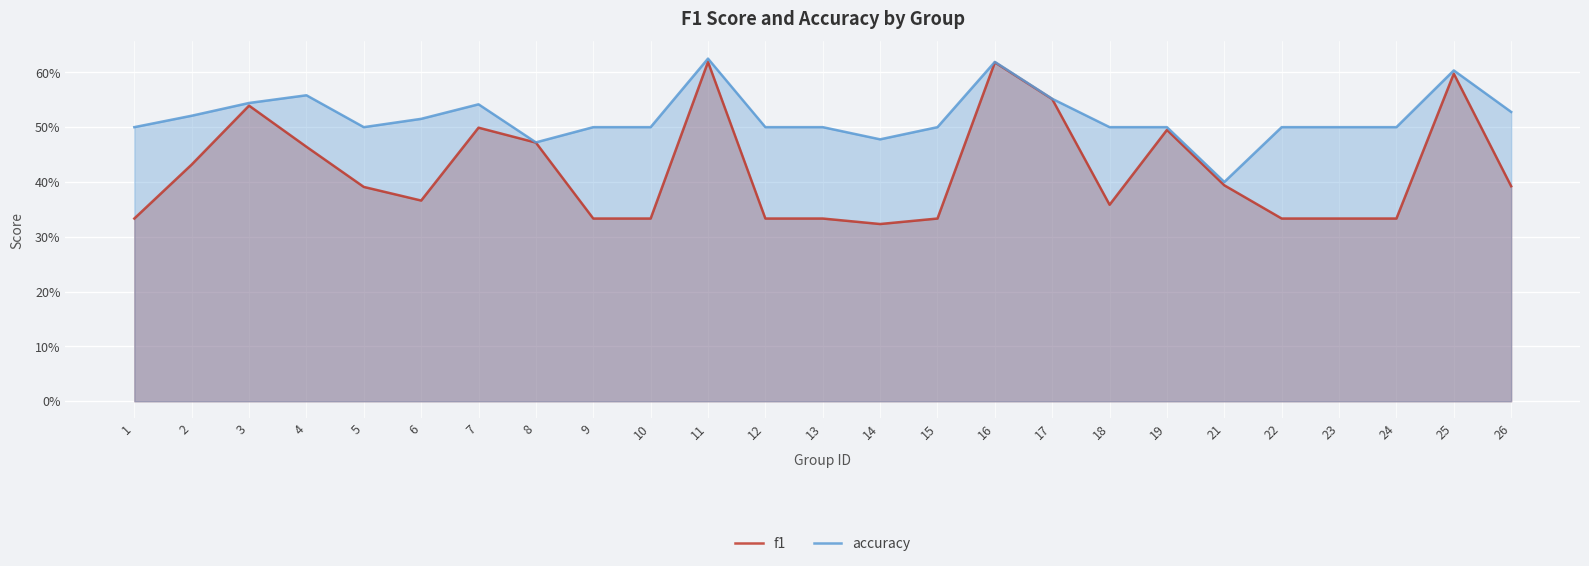

What is the minimum value for accuracy?

0.4